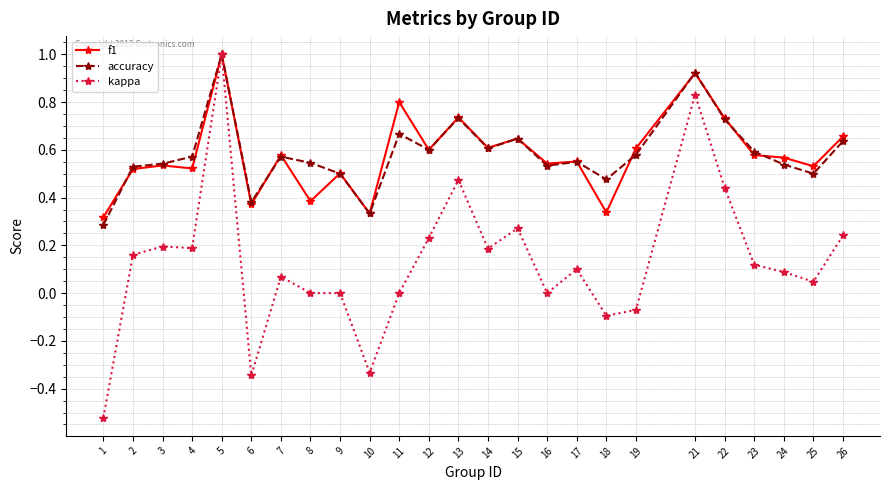

What is the total value across all series at 17?

1.2